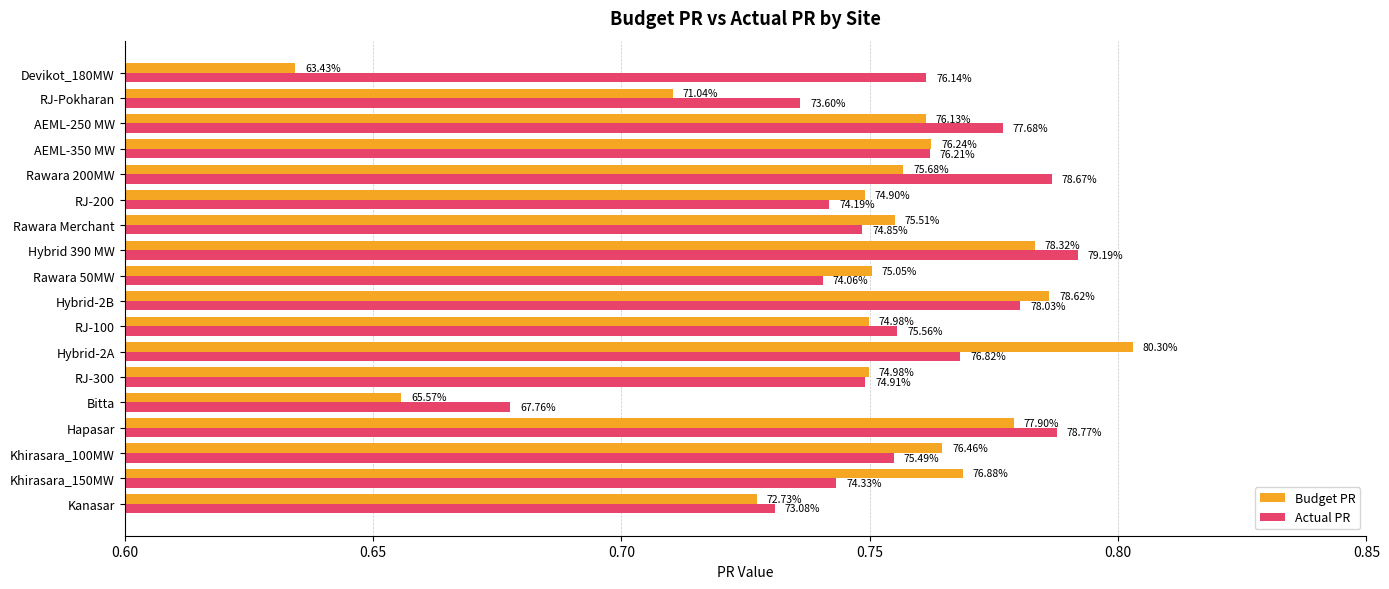

What is the difference between the maximum and minimum values in the Actual PR series?

0.1